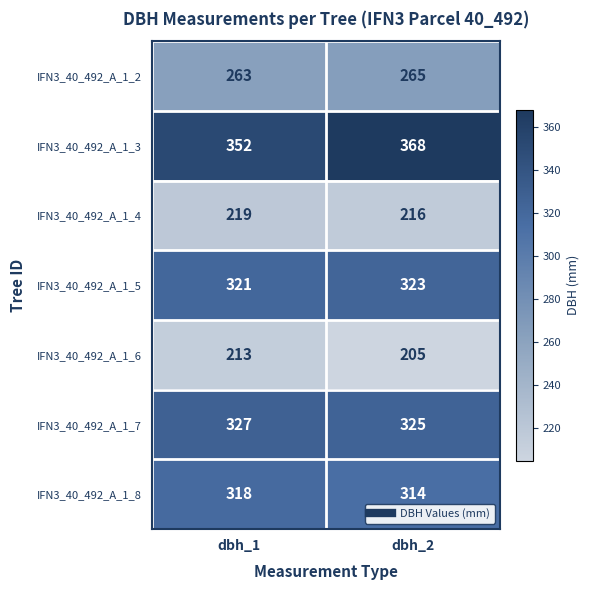

Reading right to left, list all the values displayed in this chart.

IFN3_40_492_A_1_2: dbh_2=265	dbh_1=263
IFN3_40_492_A_1_3: dbh_2=368	dbh_1=352
IFN3_40_492_A_1_4: dbh_2=216	dbh_1=219
IFN3_40_492_A_1_5: dbh_2=323	dbh_1=321
IFN3_40_492_A_1_6: dbh_2=205	dbh_1=213
IFN3_40_492_A_1_7: dbh_2=325	dbh_1=327
IFN3_40_492_A_1_8: dbh_2=314	dbh_1=318